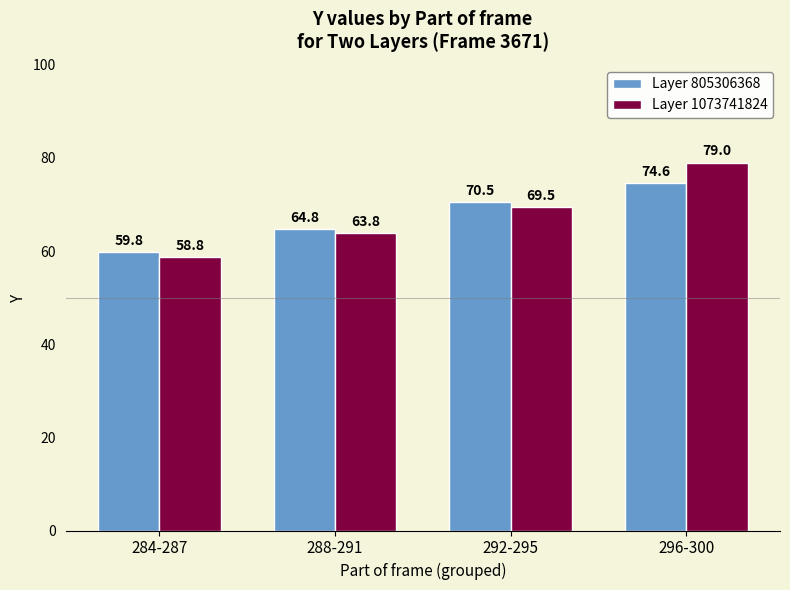

List the series in order of their peak value, lowest first.

Layer 805306368, Layer 1073741824